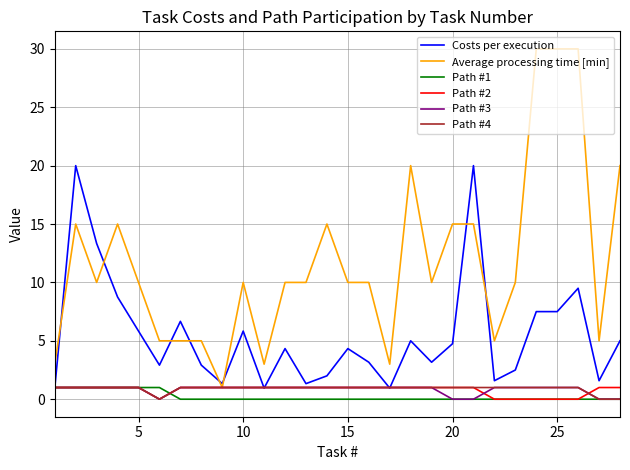

True or false: Average processing time [min] and Path #1 intersect in this chart.

False